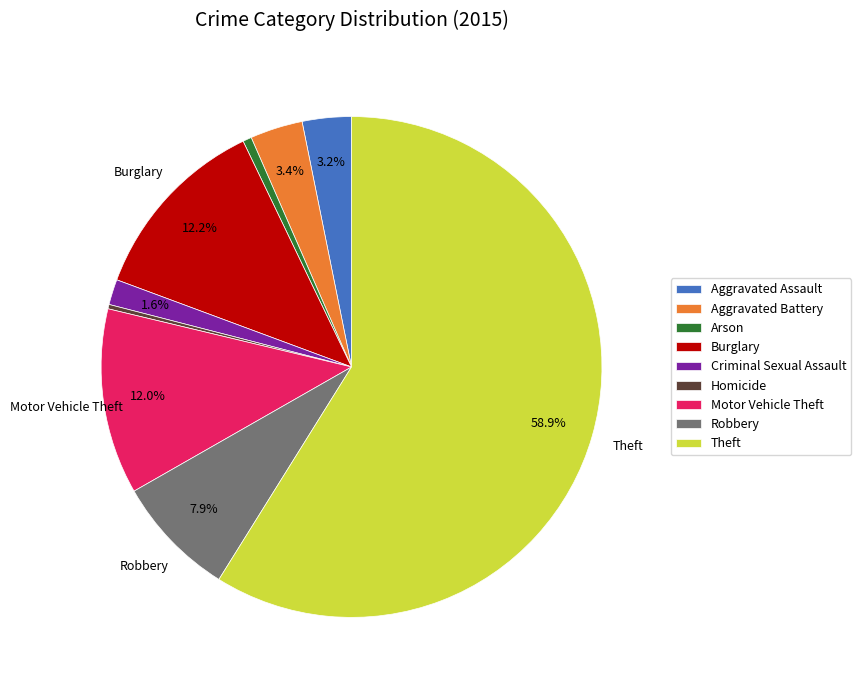

Do Homicide and Burglary together represent more than half of the pie?

No